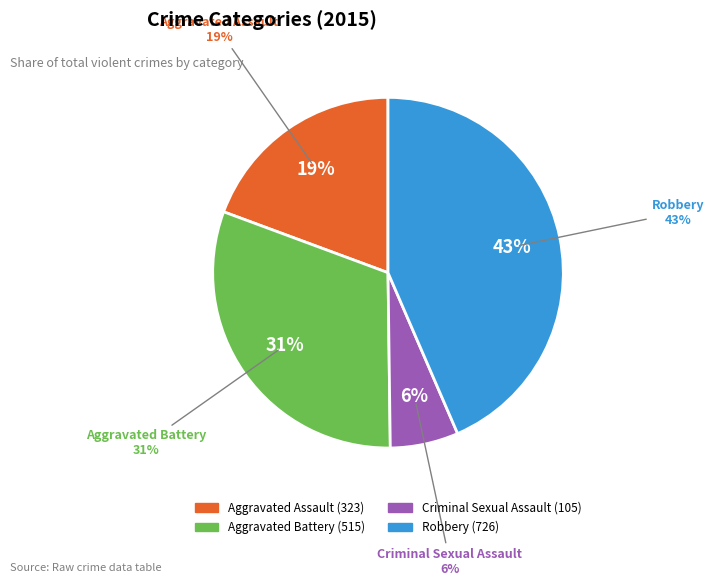

How many slices are in this pie chart?

4